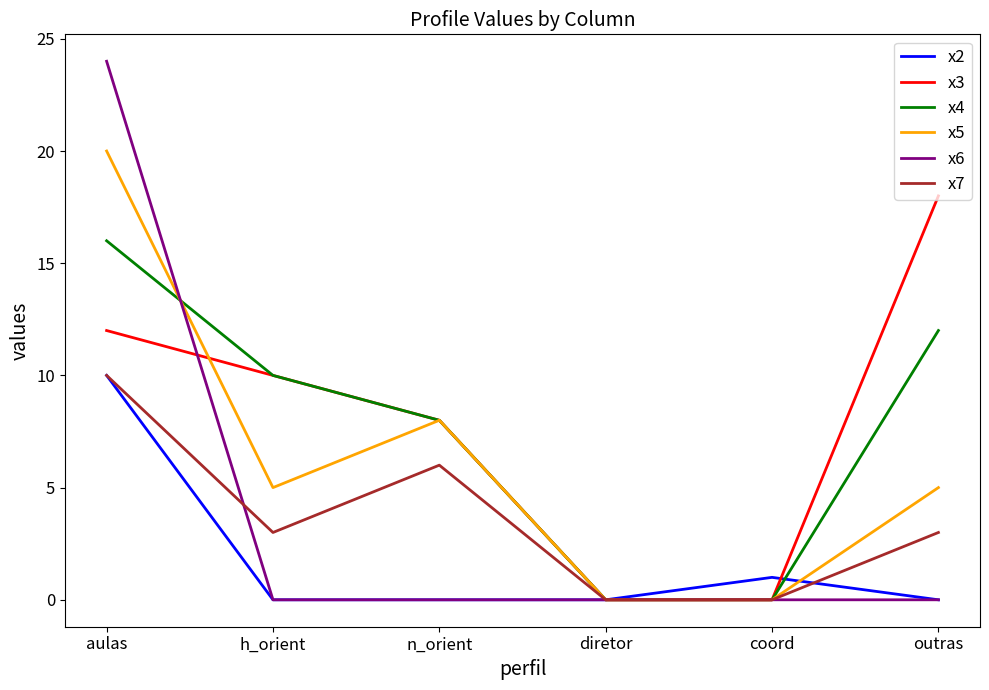

At which label does x7 reach its peak?

aulas